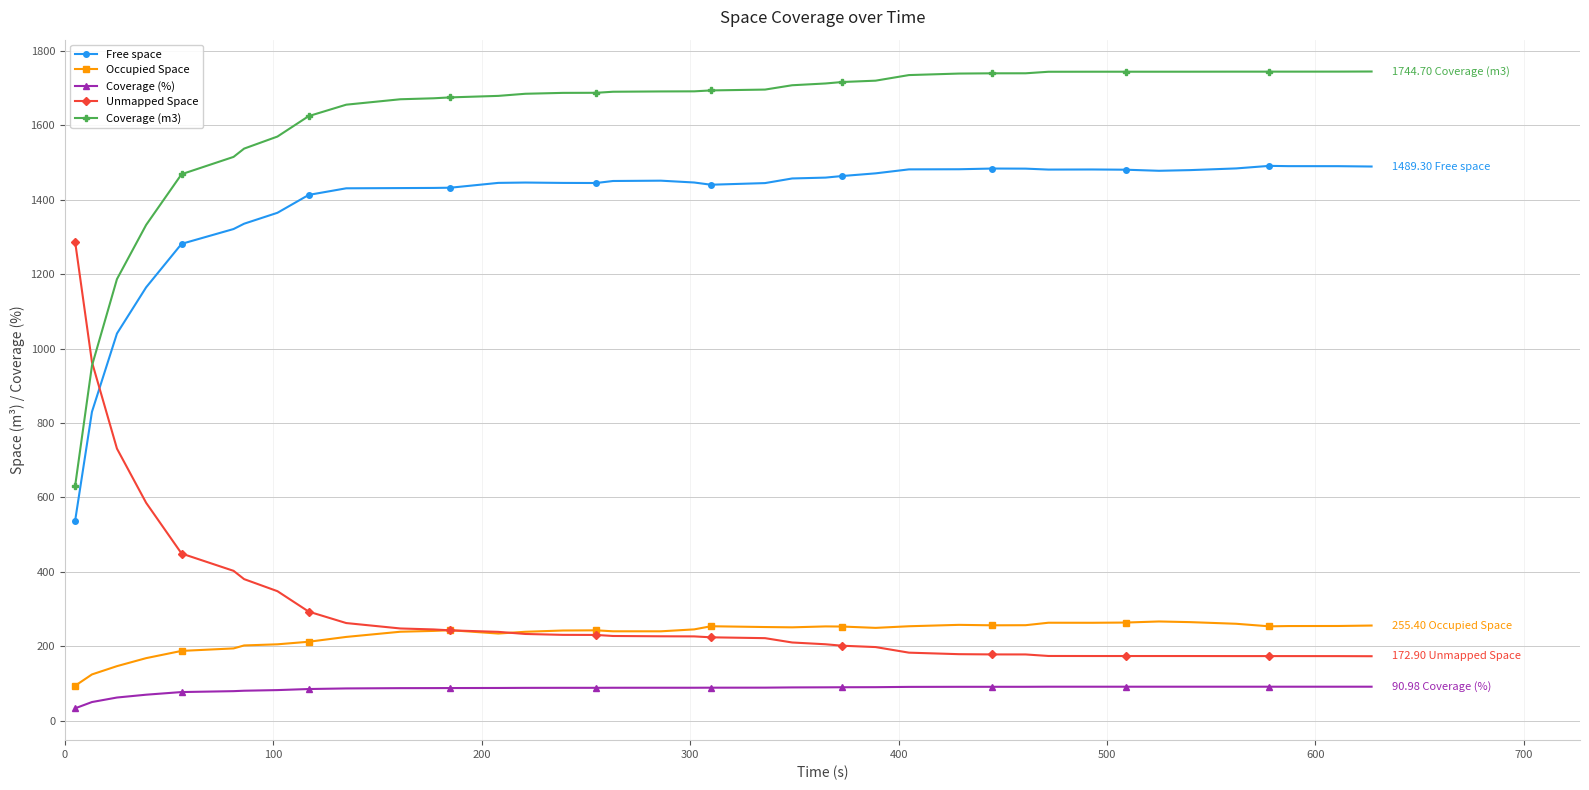

What is the greatest value displayed?

1744.7